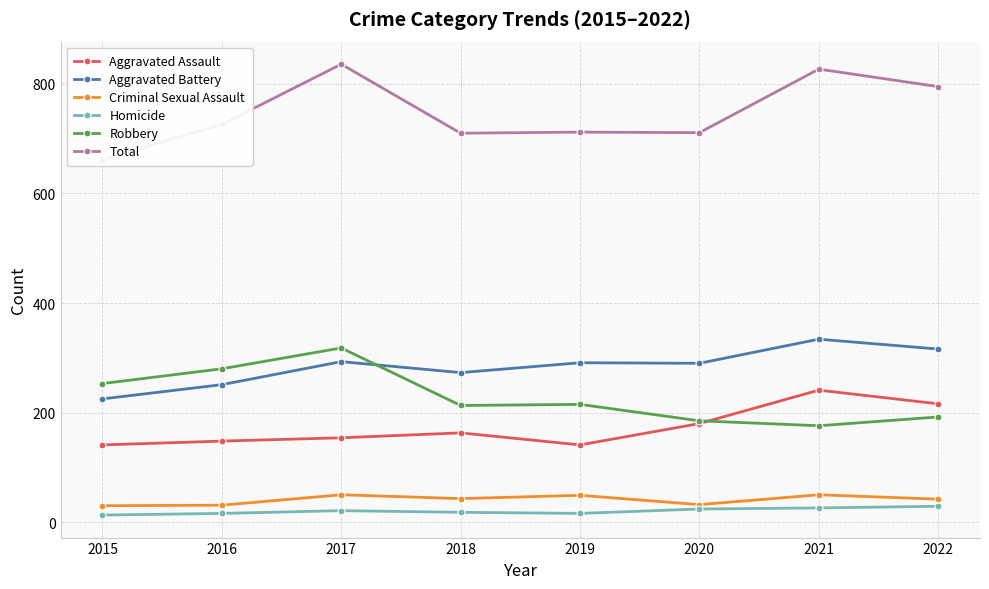

At which label does Criminal Sexual Assault reach its minimum?

2015